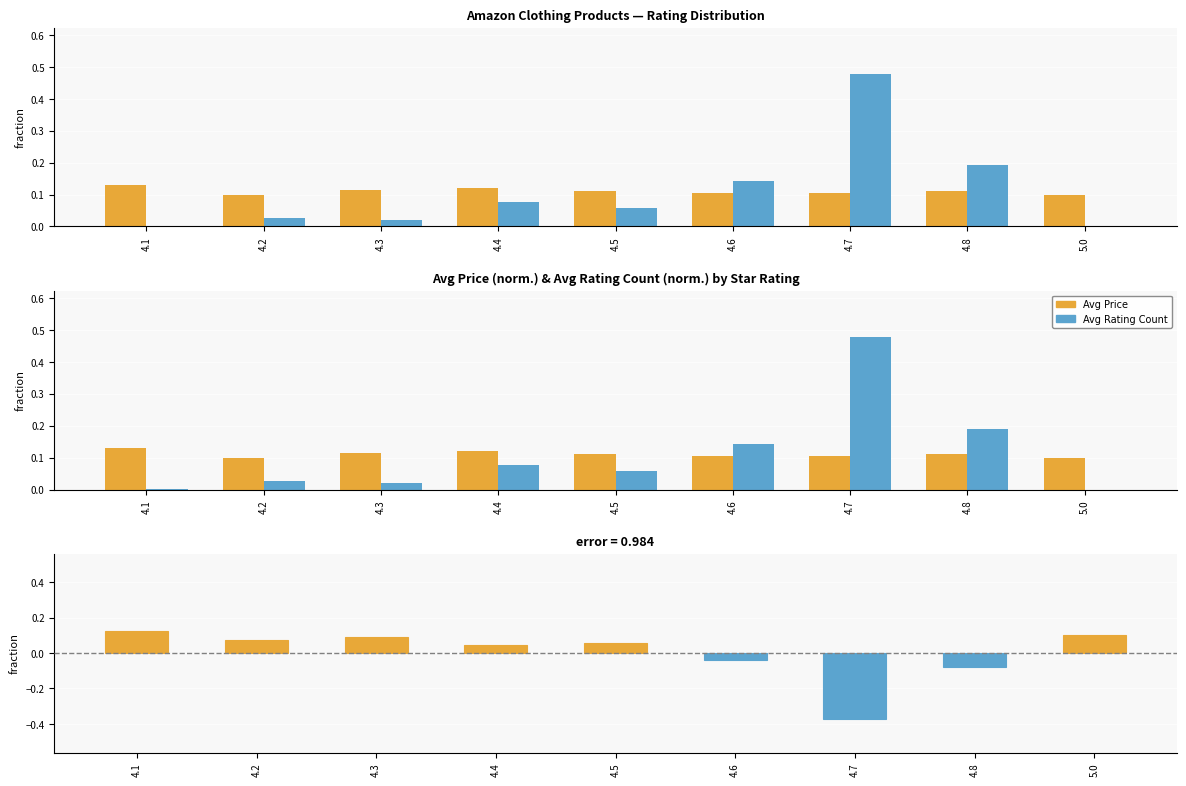

Reading right to left, what are all the values shown in this chart?

Avg Price (norm.): 5.0=0.1	4.8=0.1	4.7=0.1	4.6=0.1	4.5=0.1	4.4=0.1	4.3=0.1	4.2=0.1	4.1=0.1
Avg Rating Count (norm.): 5.0=0.0	4.8=0.2	4.7=0.5	4.6=0.1	4.5=0.1	4.4=0.1	4.3=0.0	4.2=0.0	4.1=0.0
Difference (Price - RatingCount): 5.0=0.1	4.8=-0.1	4.7=-0.4	4.6=-0.0	4.5=0.1	4.4=0.0	4.3=0.1	4.2=0.1	4.1=0.1